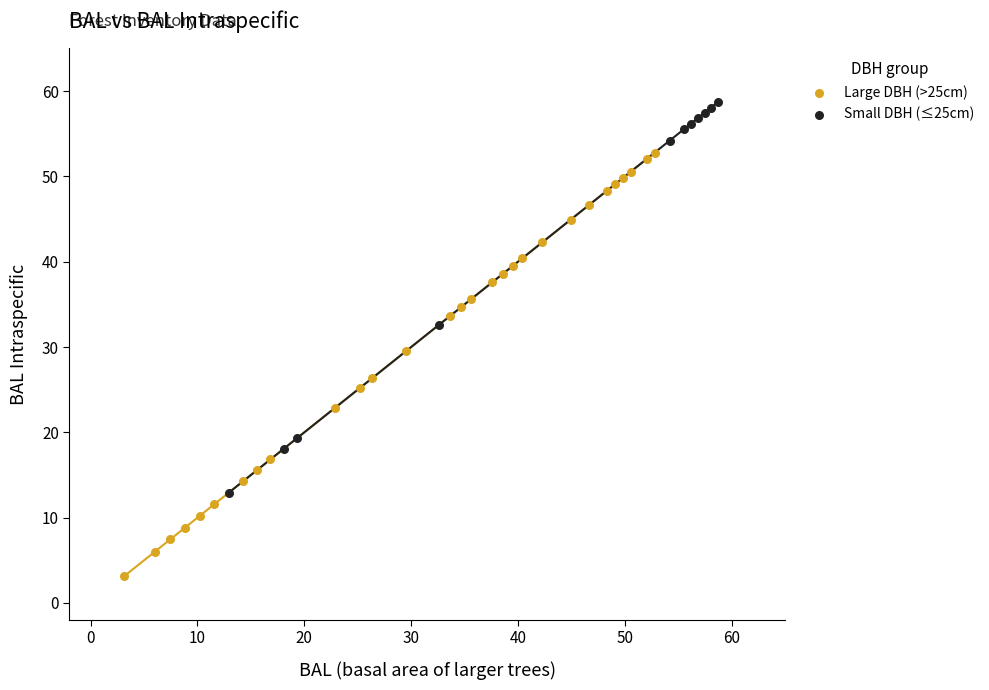

Which series contains the lowest Y value?

Large DBH (>25cm)